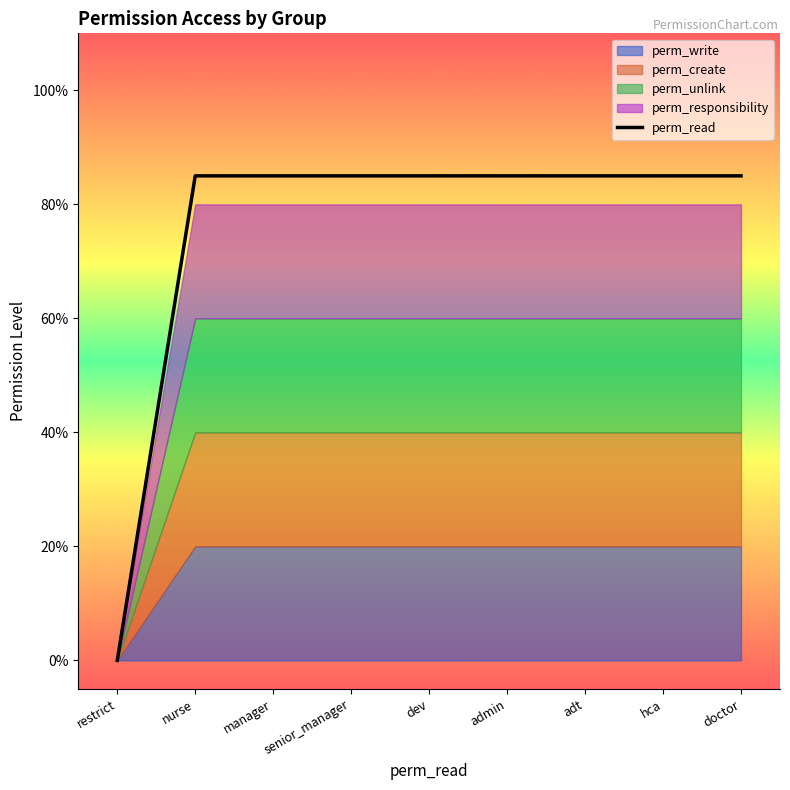

True or false: the data shows 0.8 at admin.

True